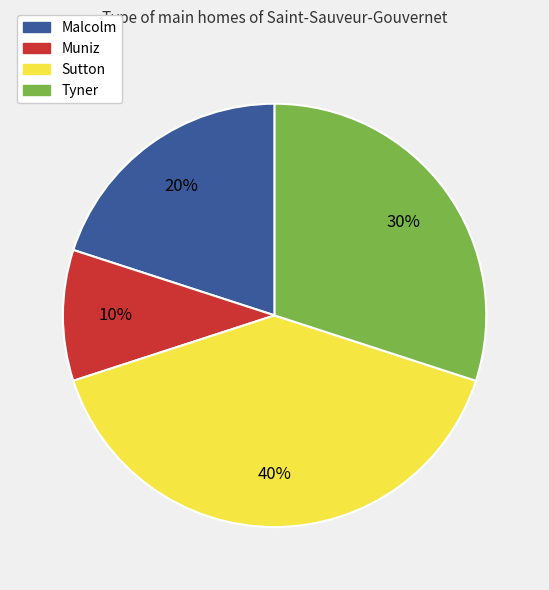

To the nearest percent, what is the difference between the largest and smallest slice percentages?

30%